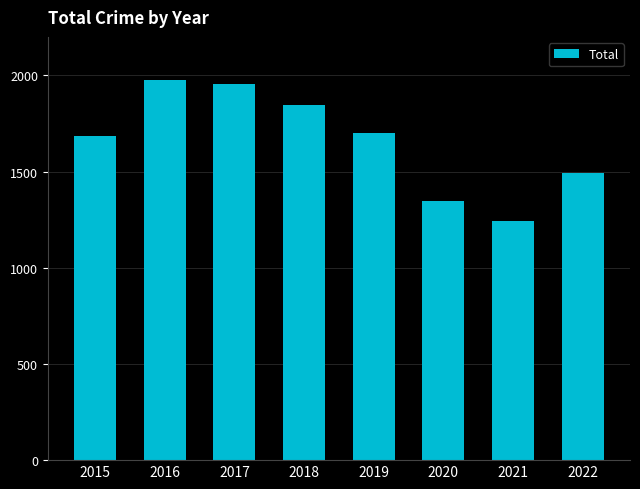

The value at 2021 is 295. True or false?

False